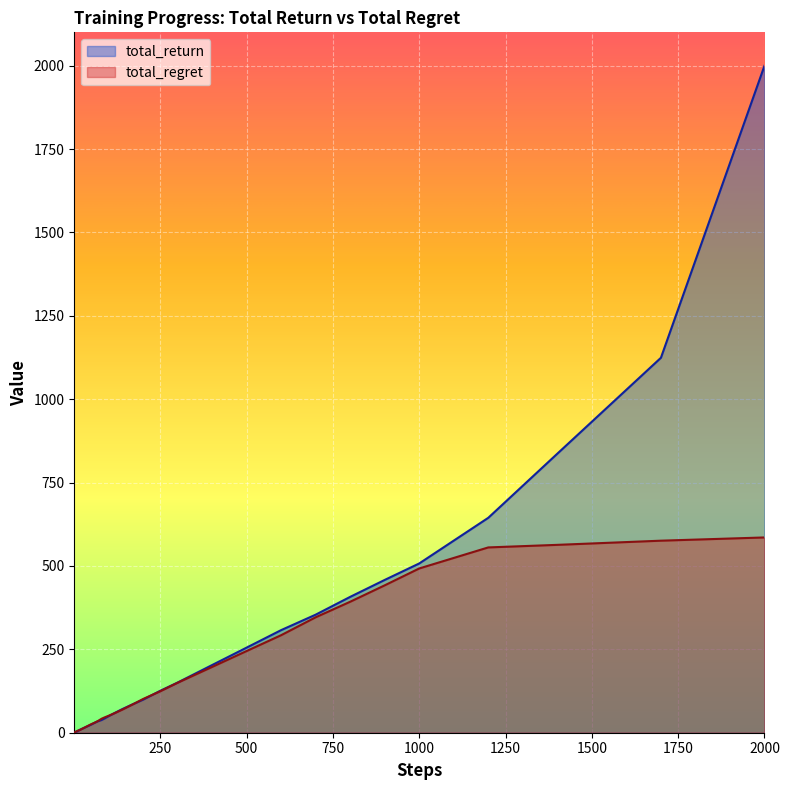

What is the minimum value shown in the chart?

0.5